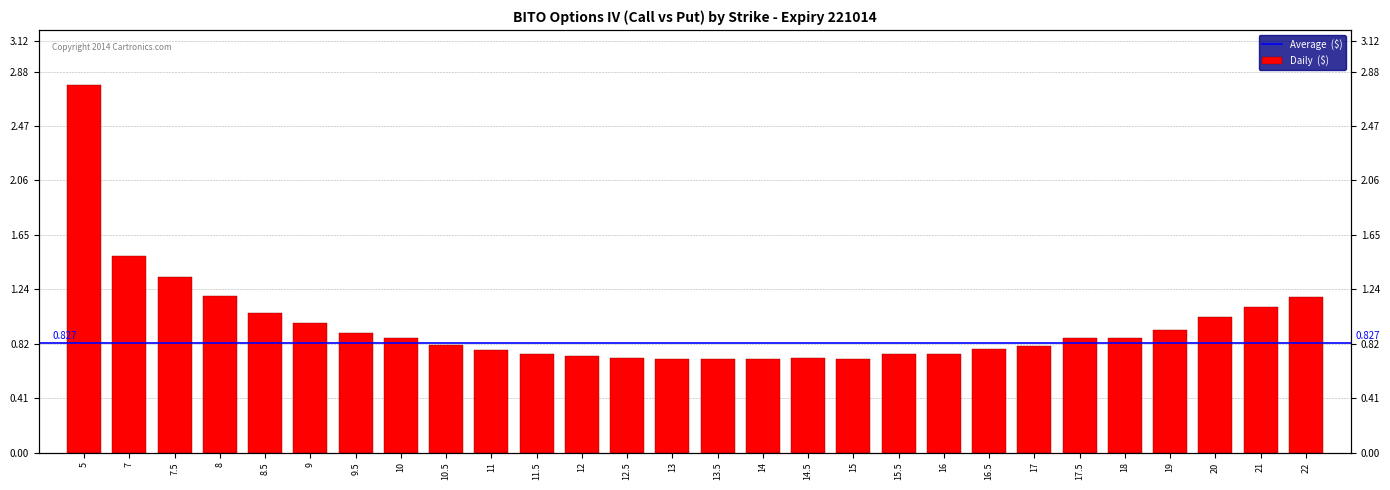

What position from the left is 8?

4